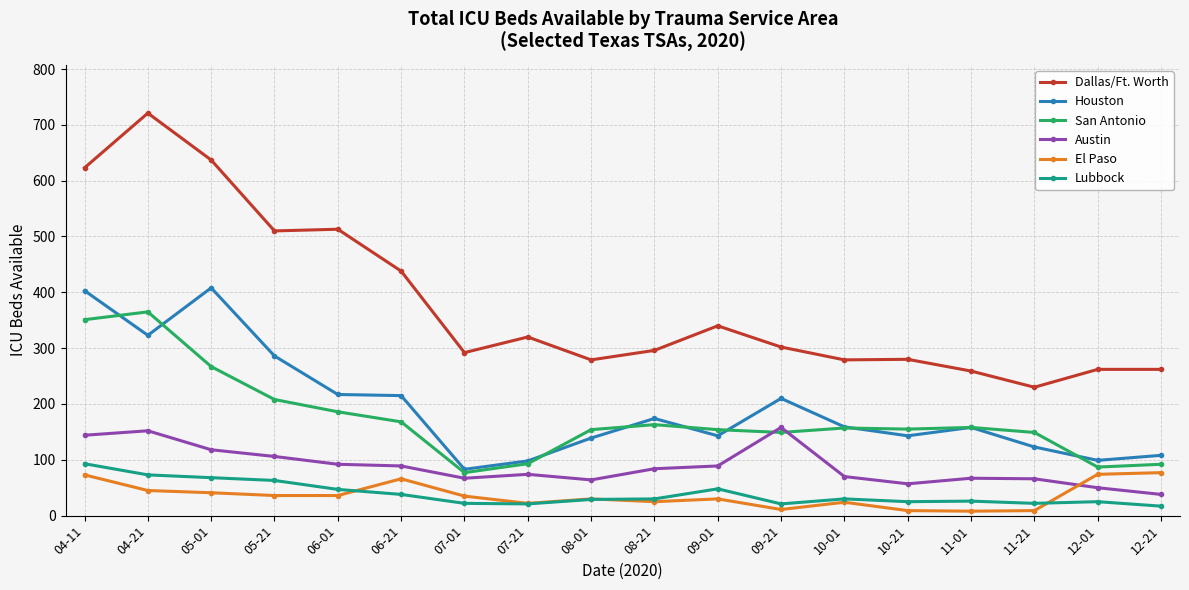

What is the maximum value for Austin?

158